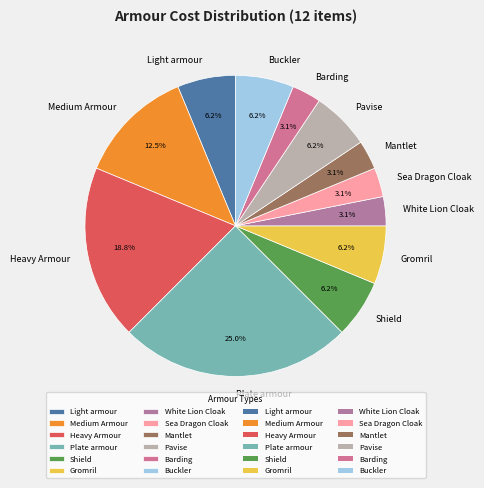

Which category has the biggest portion of the pie?

Plate armour